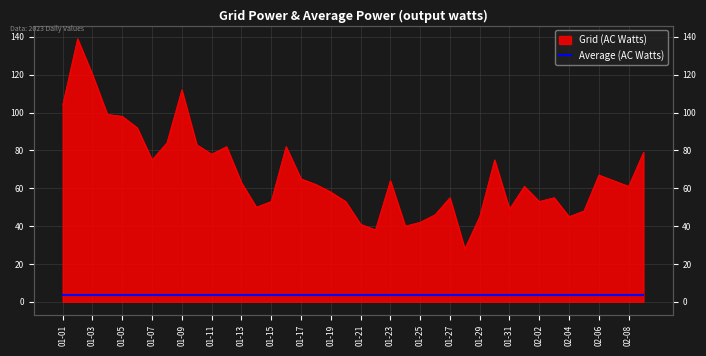

What position from the left is 2023-01-28?

28